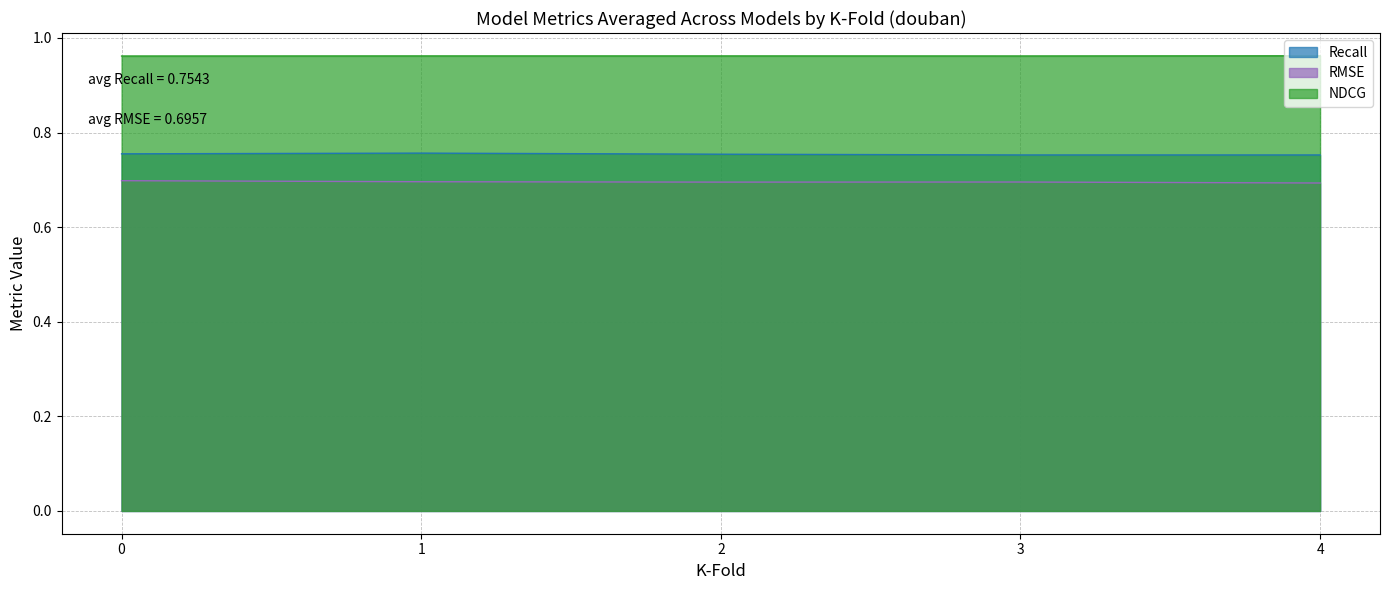

True or false: RMSE and Recall cross at least once.

False